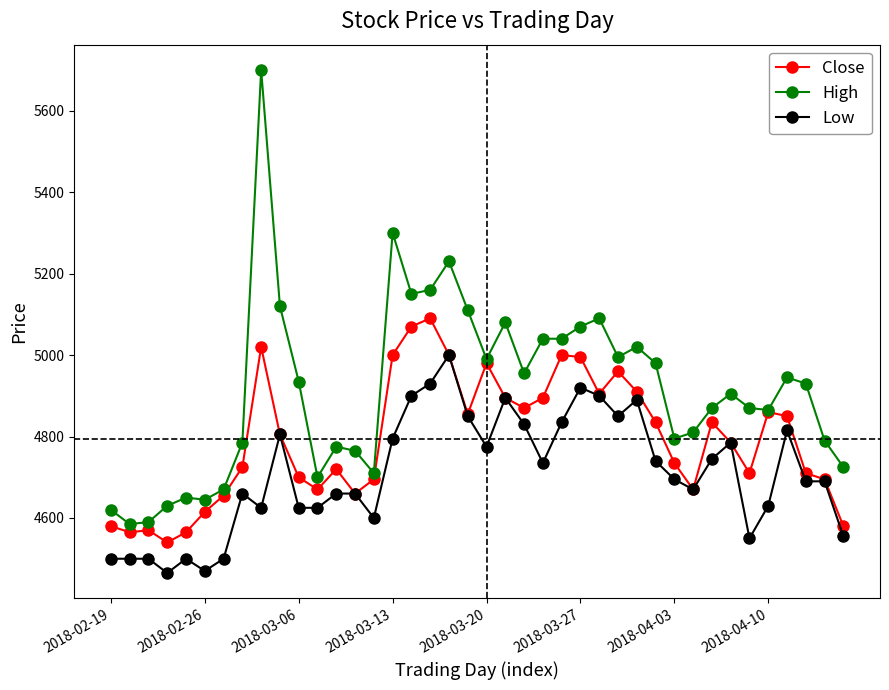

Does the chart have visible grid lines?

No